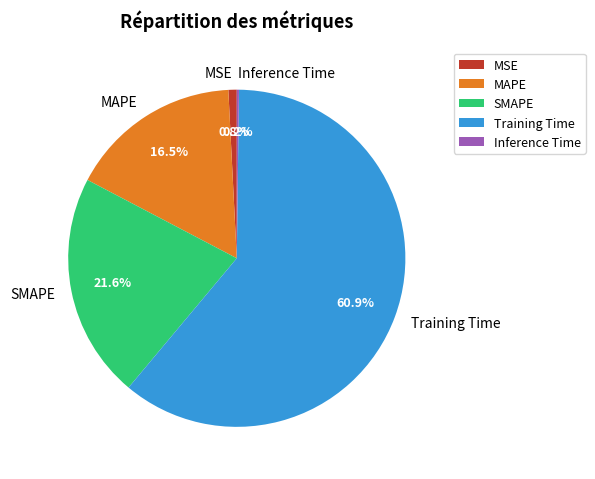

Is there a majority slice in this chart?

Yes